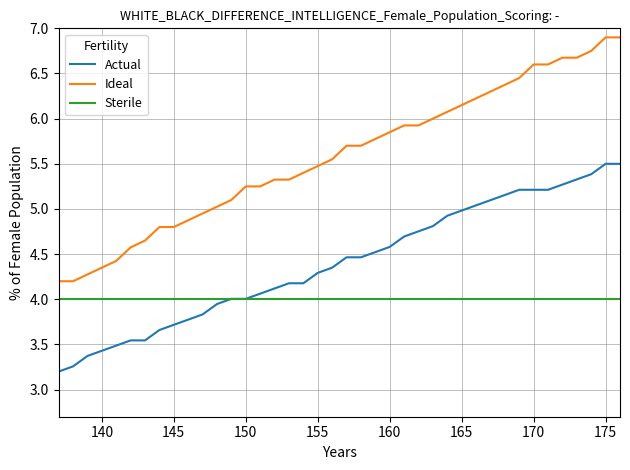

True or false: Ideal and Actual intersect in this chart.

False